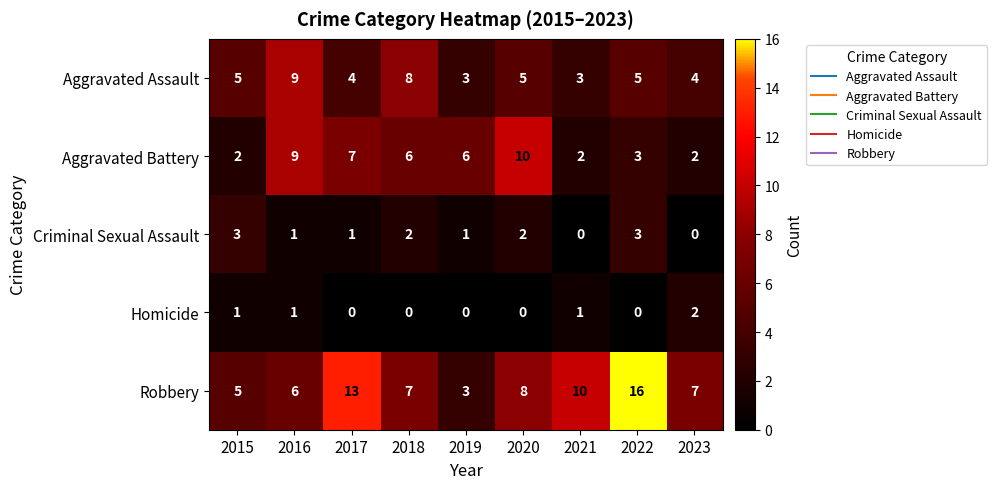

Rank the series by their maximum value, from lowest to highest.

Homicide, Criminal Sexual Assault, Aggravated Assault, Aggravated Battery, Robbery